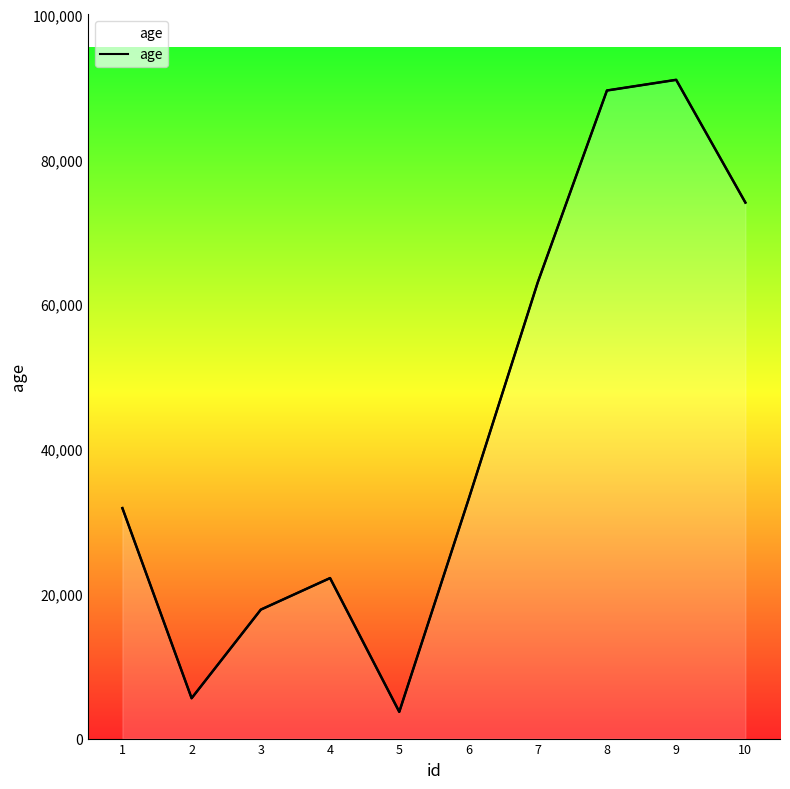

Read the value at 6.

33018